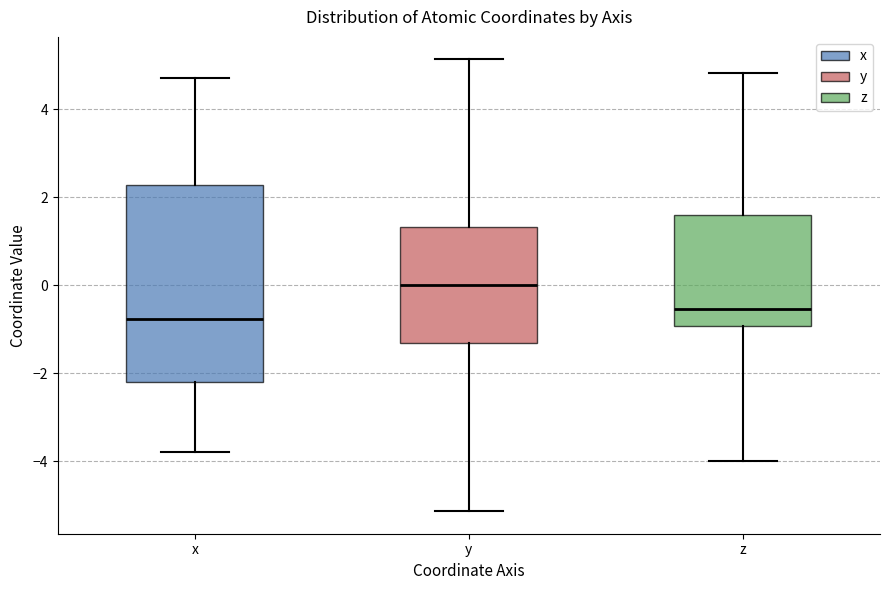

Comparing the boxes themselves (not the whiskers), which one is the tallest?

x